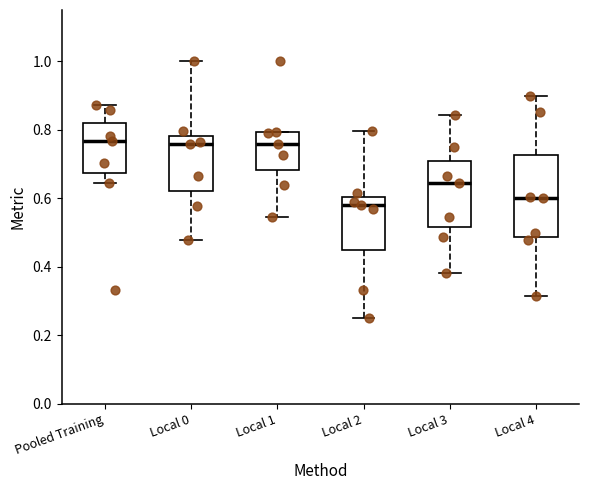

Which box is the tallest, from its lower edge to its upper edge?

Local 4